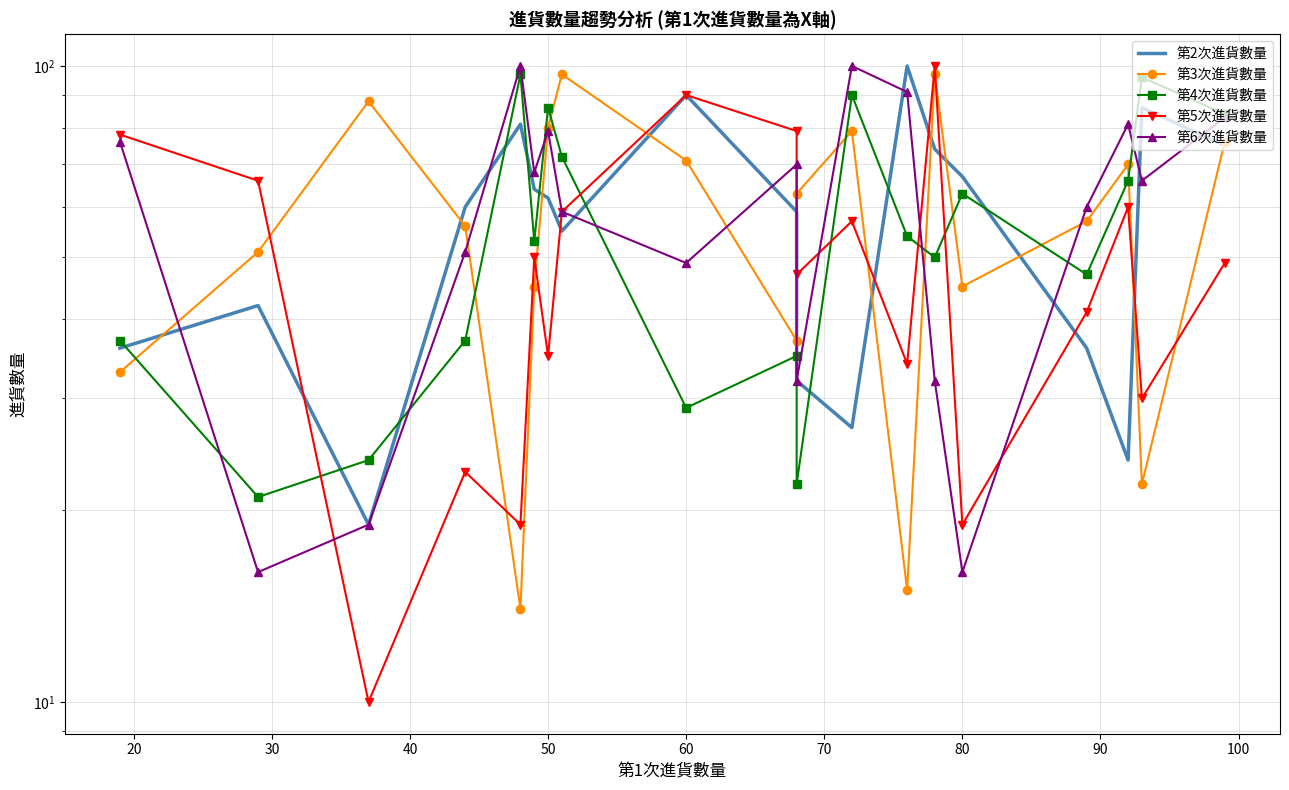

What is the difference between the maximum and minimum values in the 第6次進貨數量 series?

84